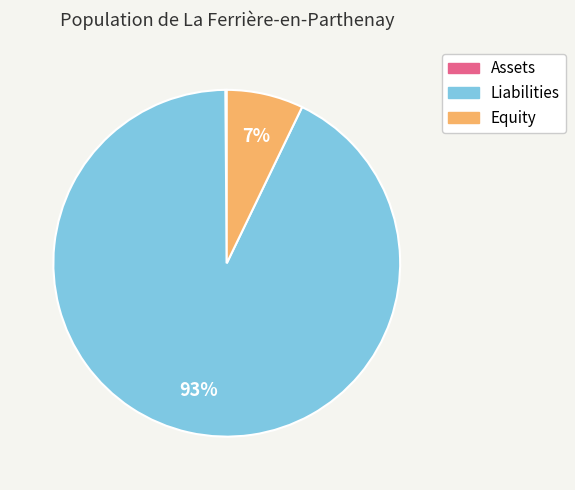

Which slice represents more than half of the pie?

Liabilities